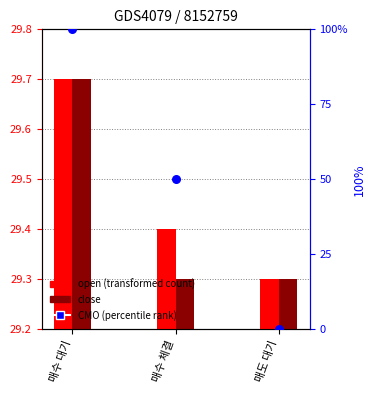

Which series contains the lowest Y value?

CMO (percentile)